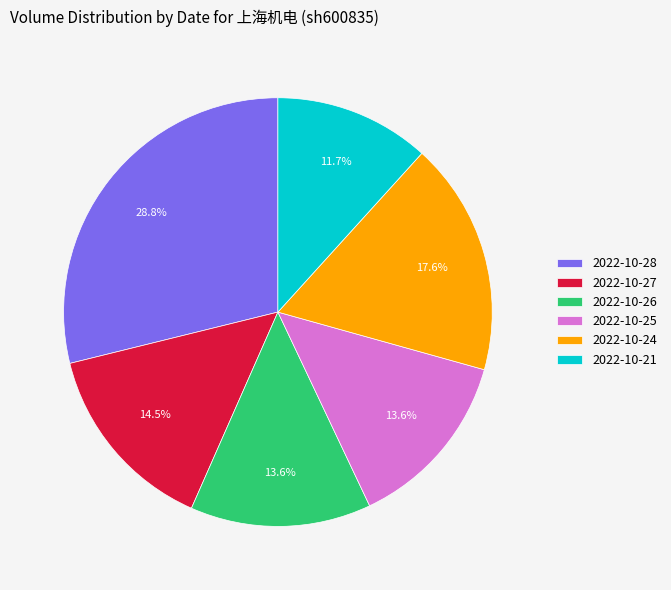

True or false: 2022-10-28 accounts for 16% of the total.

False